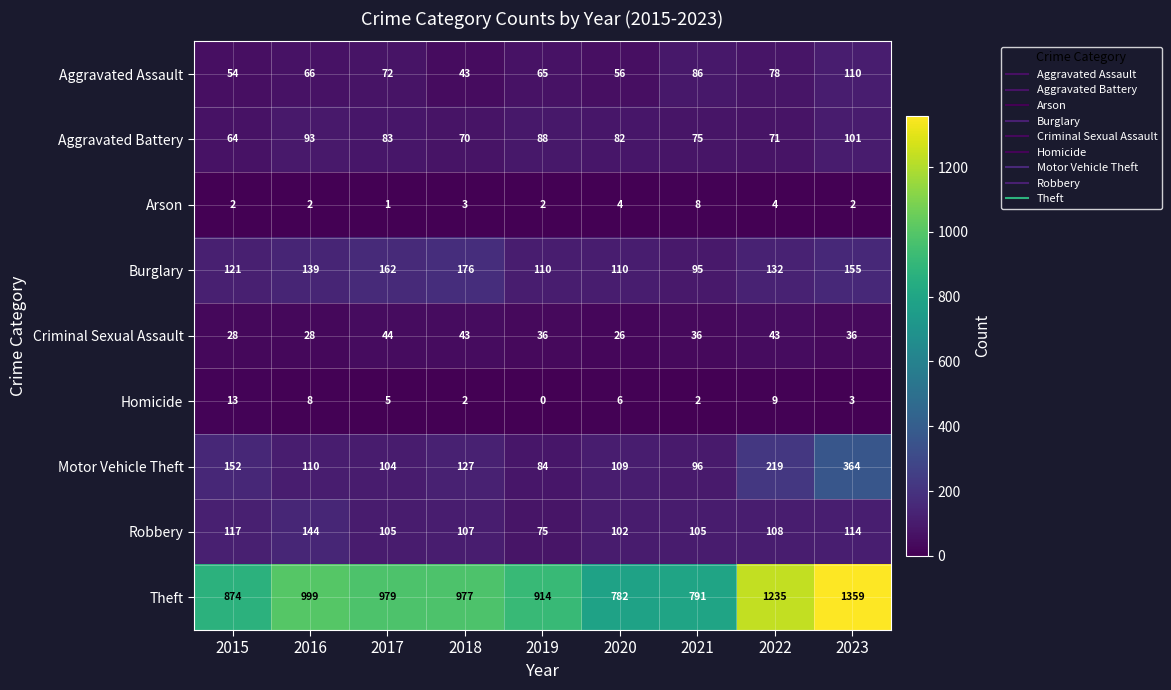

What is the difference between the maximum and minimum values in the Theft series?

577